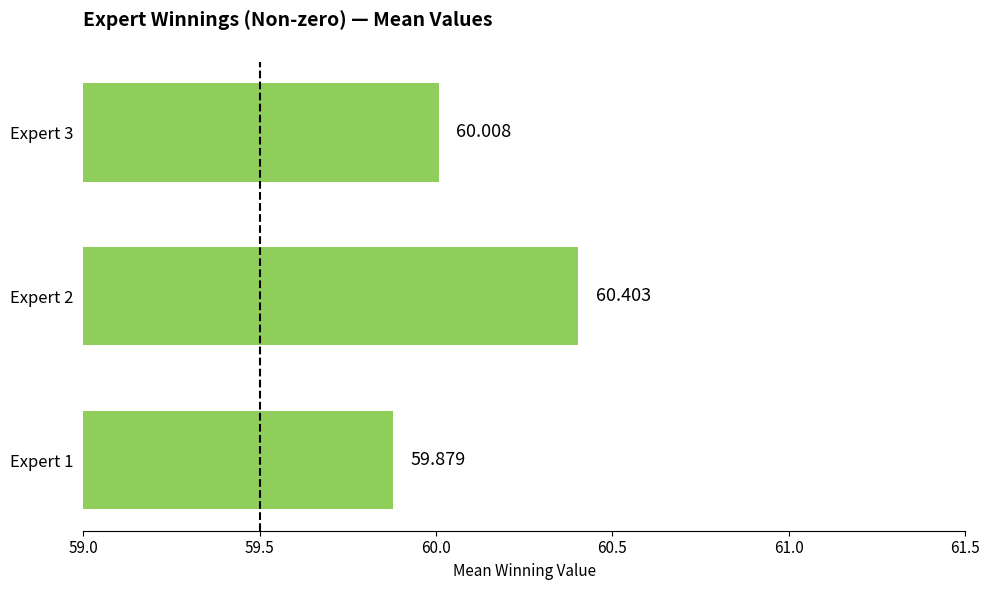

What is the average value?

60.1